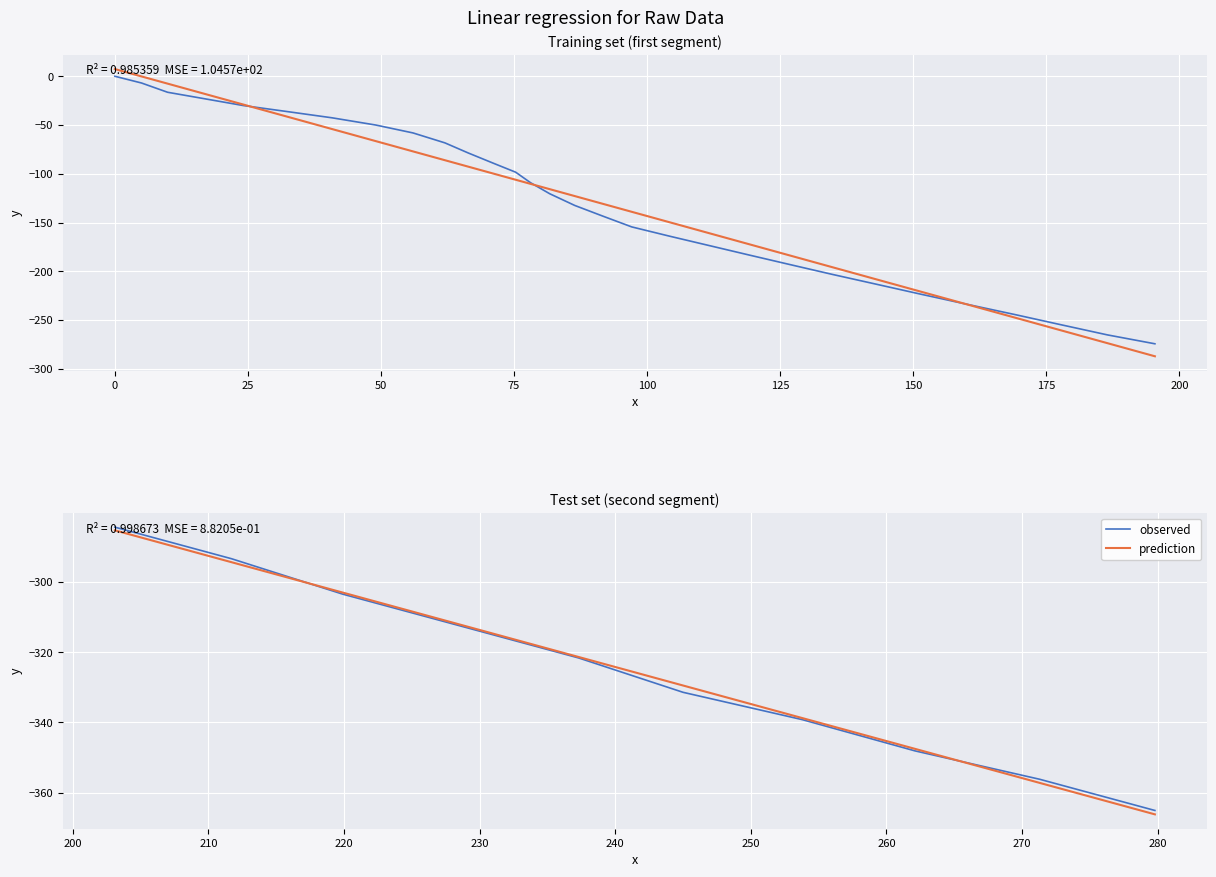

What is the label of the 7th point from the left?

125